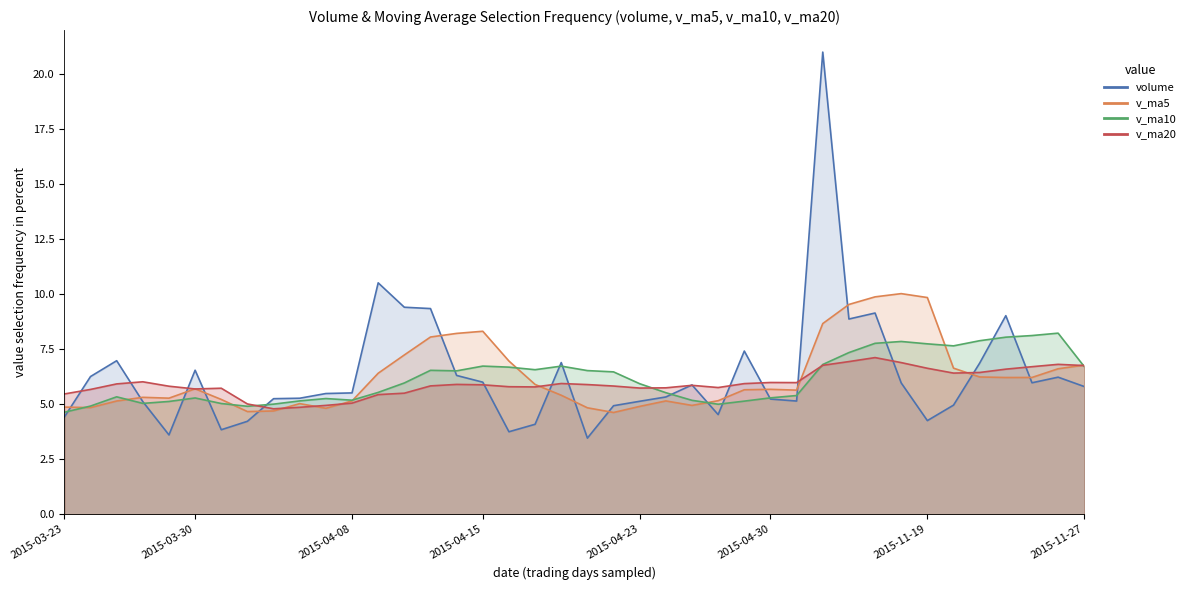

Does the chart display data point markers on the line(s)?

No